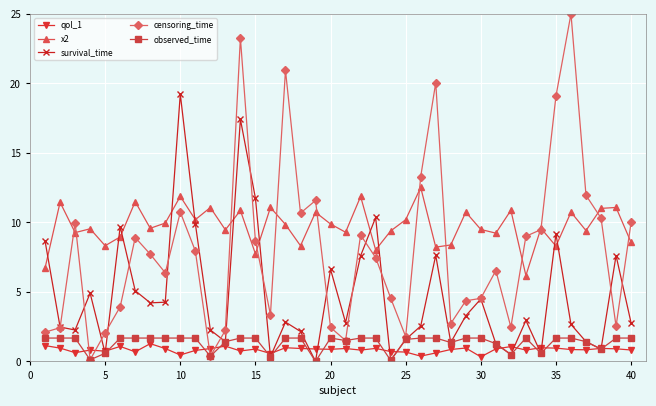

What is the maximum value shown in the chart?

25.0